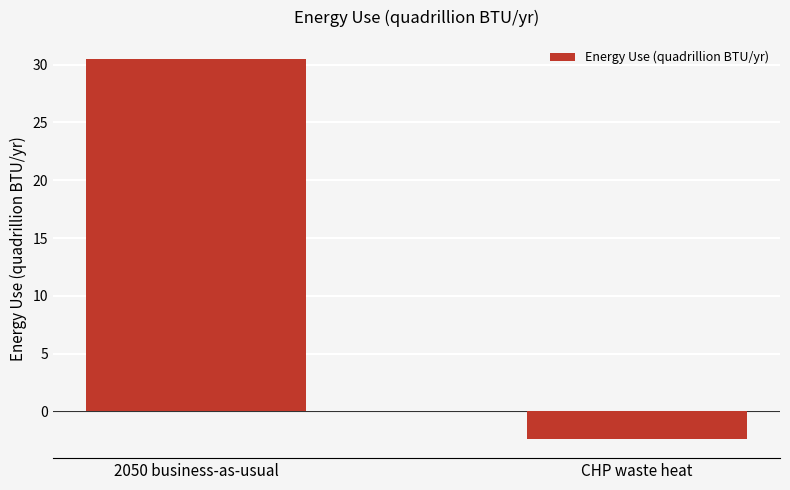

Reading right to left, transcribe all the data shown in this chart.

CHP waste heat=-2.4	2050 business-as-usual=30.5